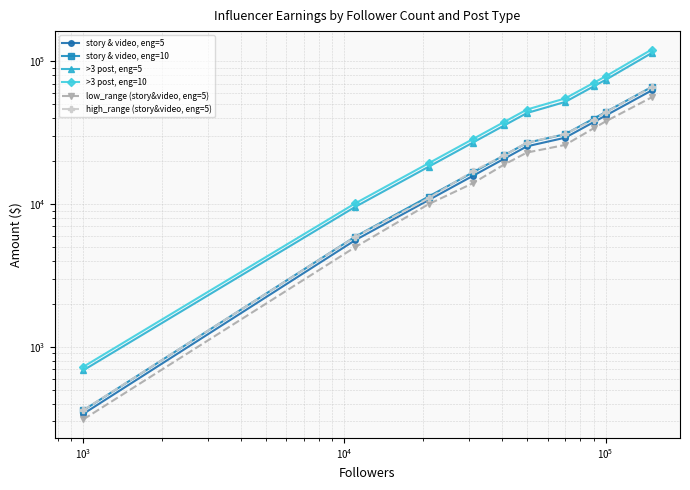

True or false: low_range (story&video, eng=5) and story & video, eng=5 cross at least once.

False